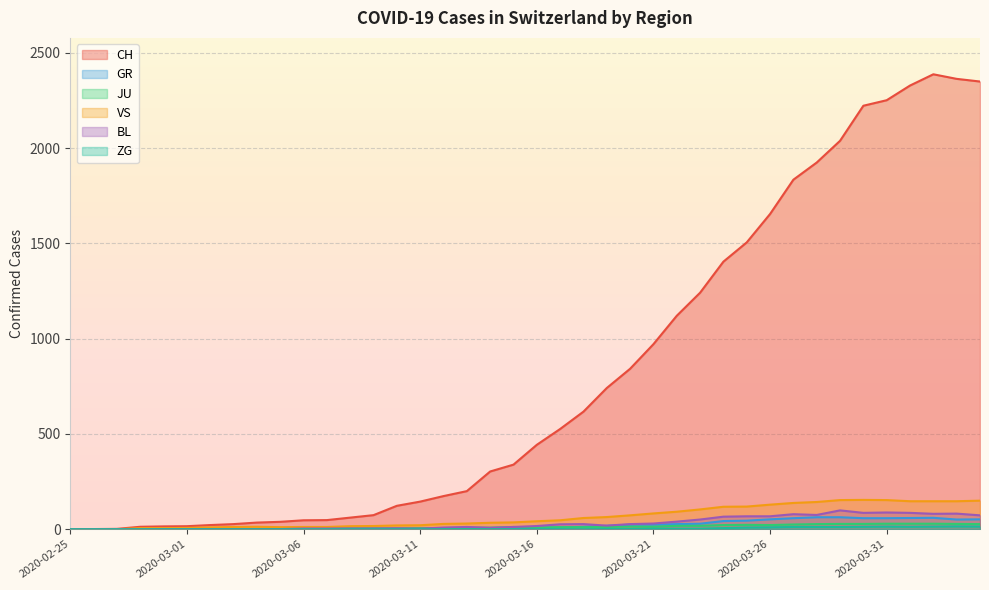

Reading left to right, extract all data points from this chart.

CH: 2020-02-25=0	2020-02-26=1	2020-02-27=2	2020-02-28=13	2020-02-29=15	2020-03-01=16	2020-03-02=22	2020-03-03=27	2020-03-04=35	2020-03-05=39	2020-03-06=47	2020-03-07=48	2020-03-08=61	2020-03-09=74	2020-03-10=123	2020-03-11=145	2020-03-12=174	2020-03-13=200	2020-03-14=303	2020-03-15=339	2020-03-16=443	2020-03-17=526	2020-03-18=617	2020-03-19=741	2020-03-20=842	2020-03-21=971	2020-03-22=1120	2020-03-23=1241	2020-03-24=1404	2020-03-25=1505	2020-03-26=1654	2020-03-27=1834	2020-03-28=1924	2020-03-29=2038	2020-03-30=2222	2020-03-31=2251	2020-04-01=2328	2020-04-02=2387	2020-04-03=2363	2020-04-04=2349
GR: 2020-02-25=0	2020-02-26=0	2020-02-27=0	2020-02-28=0	2020-02-29=0	2020-03-01=0	2020-03-02=0	2020-03-03=0	2020-03-04=0	2020-03-05=0	2020-03-06=0	2020-03-07=0	2020-03-08=0	2020-03-09=0	2020-03-10=0	2020-03-11=0	2020-03-12=0	2020-03-13=0	2020-03-14=6	2020-03-15=0	2020-03-16=9	2020-03-17=9	2020-03-18=13	2020-03-19=18	2020-03-20=24	2020-03-21=24	2020-03-22=27	2020-03-23=29	2020-03-24=43	2020-03-25=45	2020-03-26=52	2020-03-27=58	2020-03-28=63	2020-03-29=63	2020-03-30=58	2020-03-31=58	2020-04-01=59	2020-04-02=60	2020-04-03=51	2020-04-04=52
JU: 2020-02-25=0	2020-02-26=0	2020-02-27=1	2020-02-28=1	2020-02-29=1	2020-03-01=1	2020-03-02=1	2020-03-03=1	2020-03-04=1	2020-03-05=2	2020-03-06=5	2020-03-07=5	2020-03-08=5	2020-03-09=5	2020-03-10=5	2020-03-11=6	2020-03-12=6	2020-03-13=8	2020-03-14=8	2020-03-15=12	2020-03-16=9	2020-03-17=11	2020-03-18=11	2020-03-19=12	2020-03-20=14	2020-03-21=13	2020-03-22=18	2020-03-23=18	2020-03-24=22	2020-03-25=23	2020-03-26=22	2020-03-27=25	2020-03-28=27	2020-03-29=28	2020-03-30=28	2020-03-31=29	2020-04-01=29	2020-04-02=29	2020-04-03=28	2020-04-04=27
VS: 2020-02-25=0	2020-02-26=0	2020-02-27=0	2020-02-28=6	2020-02-29=6	2020-03-01=7	2020-03-02=10	2020-03-03=12	2020-03-04=13	2020-03-05=11	2020-03-06=12	2020-03-07=12	2020-03-08=16	2020-03-09=17	2020-03-10=20	2020-03-11=21	2020-03-12=28	2020-03-13=30	2020-03-14=34	2020-03-15=36	2020-03-16=42	2020-03-17=47	2020-03-18=59	2020-03-19=64	2020-03-20=73	2020-03-21=83	2020-03-22=92	2020-03-23=104	2020-03-24=118	2020-03-25=119	2020-03-26=129	2020-03-27=138	2020-03-28=143	2020-03-29=153	2020-03-30=154	2020-03-31=153	2020-04-01=147	2020-04-02=147	2020-04-03=147	2020-04-04=150
BL: 2020-02-25=0	2020-02-26=0	2020-02-27=0	2020-02-28=0	2020-02-29=1	2020-03-01=1	2020-03-02=1	2020-03-03=1	2020-03-04=1	2020-03-05=1	2020-03-06=4	2020-03-07=4	2020-03-08=4	2020-03-09=4	2020-03-10=5	2020-03-11=3	2020-03-12=9	2020-03-13=12	2020-03-14=8	2020-03-15=12	2020-03-16=17	2020-03-17=26	2020-03-18=27	2020-03-19=19	2020-03-20=27	2020-03-21=30	2020-03-22=40	2020-03-23=51	2020-03-24=66	2020-03-25=68	2020-03-26=68	2020-03-27=79	2020-03-28=75	2020-03-29=99	2020-03-30=86	2020-03-31=88	2020-04-01=86	2020-04-02=81	2020-04-03=82	2020-04-04=73
ZG: 2020-02-25=0	2020-02-26=0	2020-02-27=0	2020-02-28=0	2020-02-29=0	2020-03-01=0	2020-03-02=0	2020-03-03=0	2020-03-04=0	2020-03-05=0	2020-03-06=0	2020-03-07=0	2020-03-08=0	2020-03-09=0	2020-03-10=0	2020-03-11=0	2020-03-12=0	2020-03-13=0	2020-03-14=0	2020-03-15=0	2020-03-16=0	2020-03-17=0	2020-03-18=0	2020-03-19=1	2020-03-20=1	2020-03-21=3	2020-03-22=3	2020-03-23=3	2020-03-24=6	2020-03-25=9	2020-03-26=10	2020-03-27=12	2020-03-28=12	2020-03-29=12	2020-03-30=13	2020-03-31=14	2020-04-01=13	2020-04-02=14	2020-04-03=15	2020-04-04=14